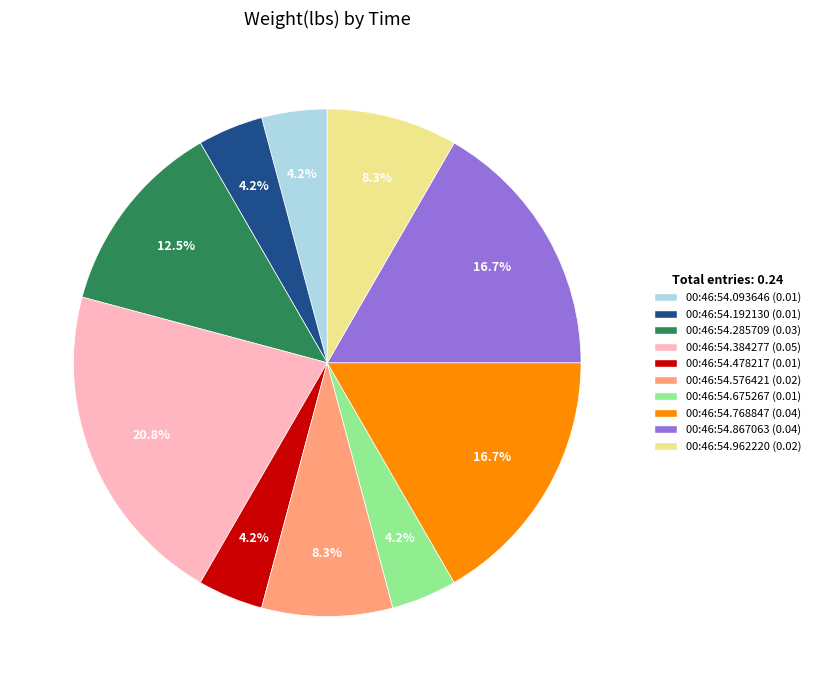

Is there a majority slice in this chart?

No